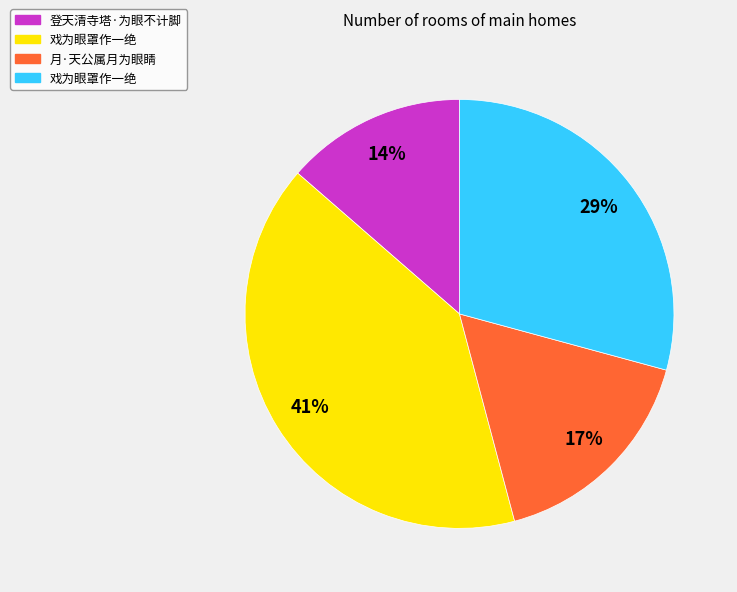

To the nearest percent, what is the difference between the largest and smallest slice percentages?

27%